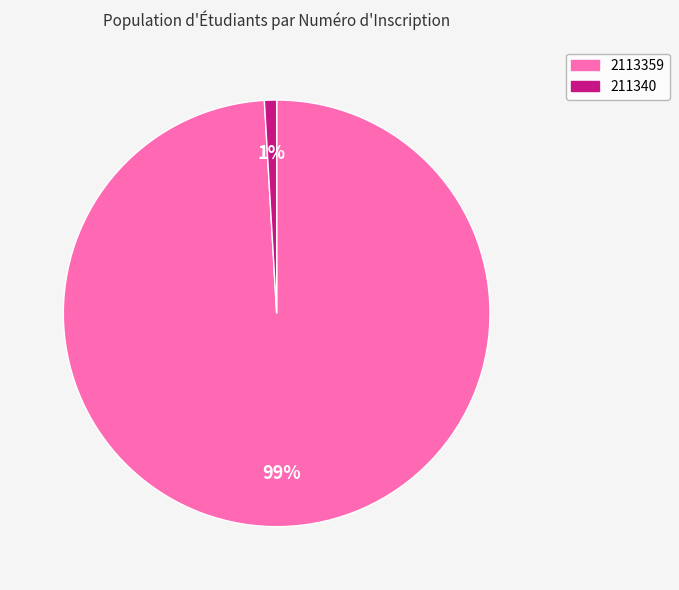

To the nearest percent, what is the difference between the 211340 and 2113359 slice percentages?

98%